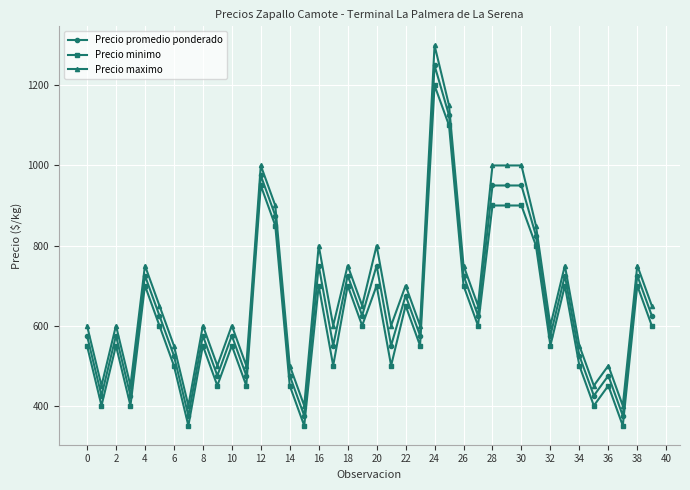

Rank the series by their maximum value, from lowest to highest.

Precio minimo, Precio promedio ponderado, Precio maximo